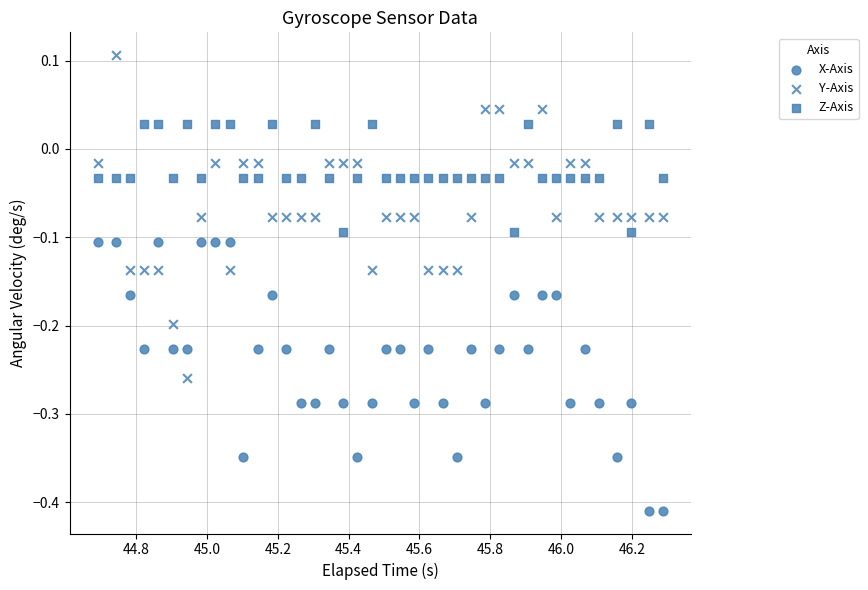

How many points are shown in the scatter plot?

120